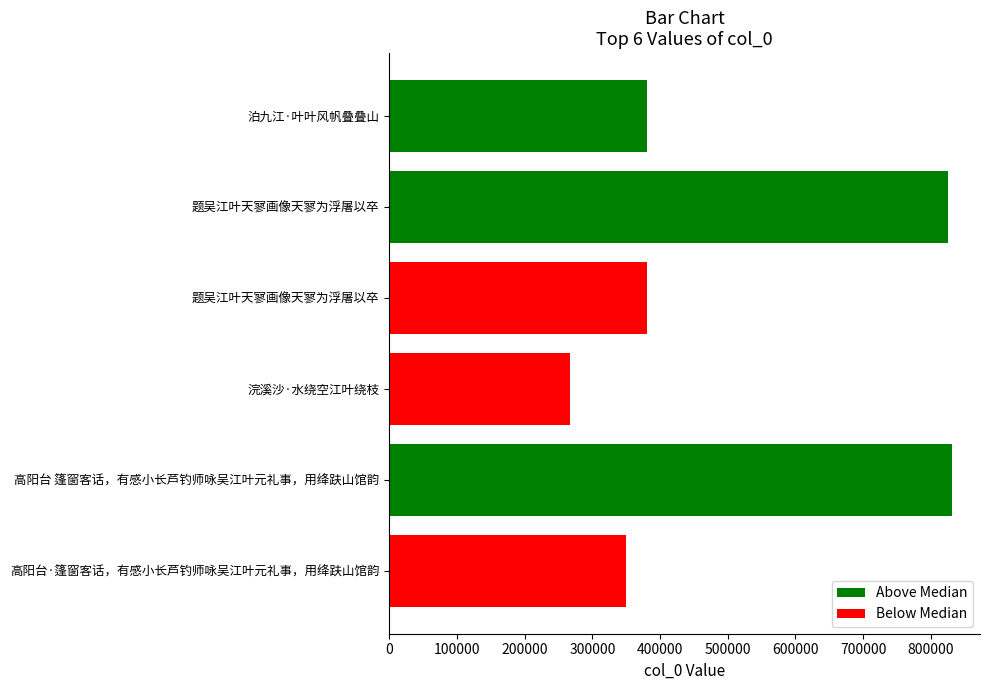

How many distinct data groups are displayed?

1